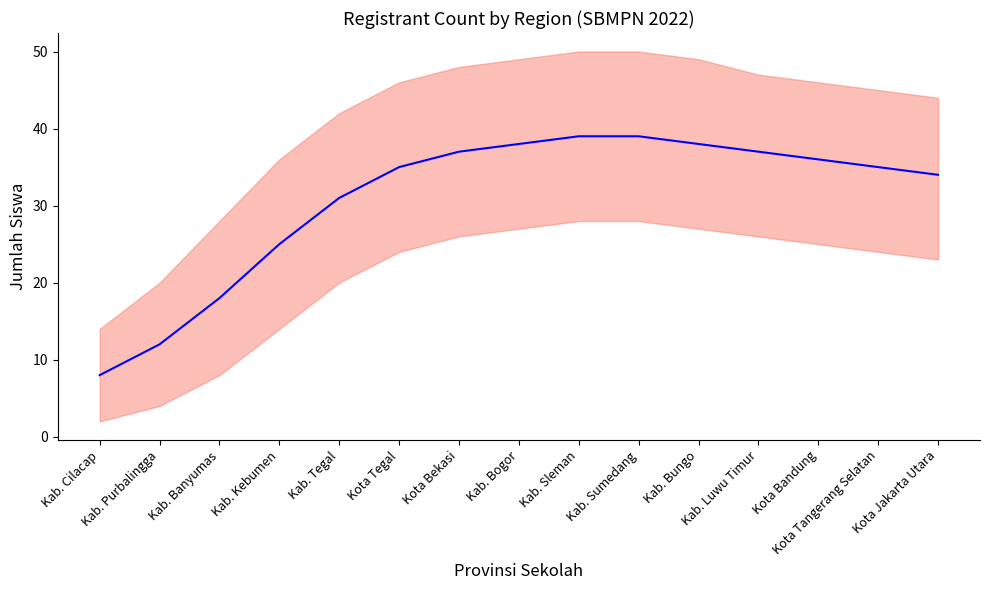

Reading left to right, transcribe all the data shown in this chart.

Kab. Cilacap=8	Kab. Purbalingga=12	Kab. Banyumas=18	Kab. Kebumen=25	Kab. Tegal=31	Kota Tegal=35	Kota Bekasi=37	Kab. Bogor=38	Kab. Sleman=39	Kab. Sumedang=39	Kab. Bungo=38	Kab. Luwu Timur=37	Kota Bandung=36	Kota Tangerang Selatan=35	Kota Jakarta Utara=34